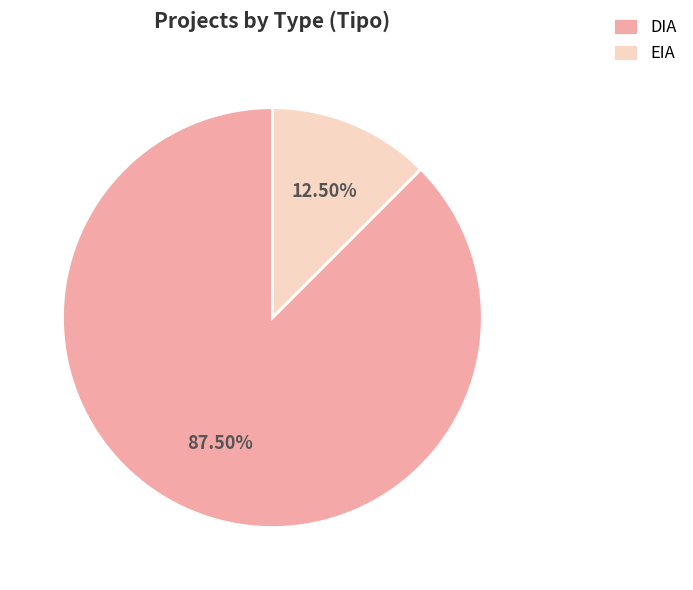

Which category has the smallest portion of the pie?

EIA